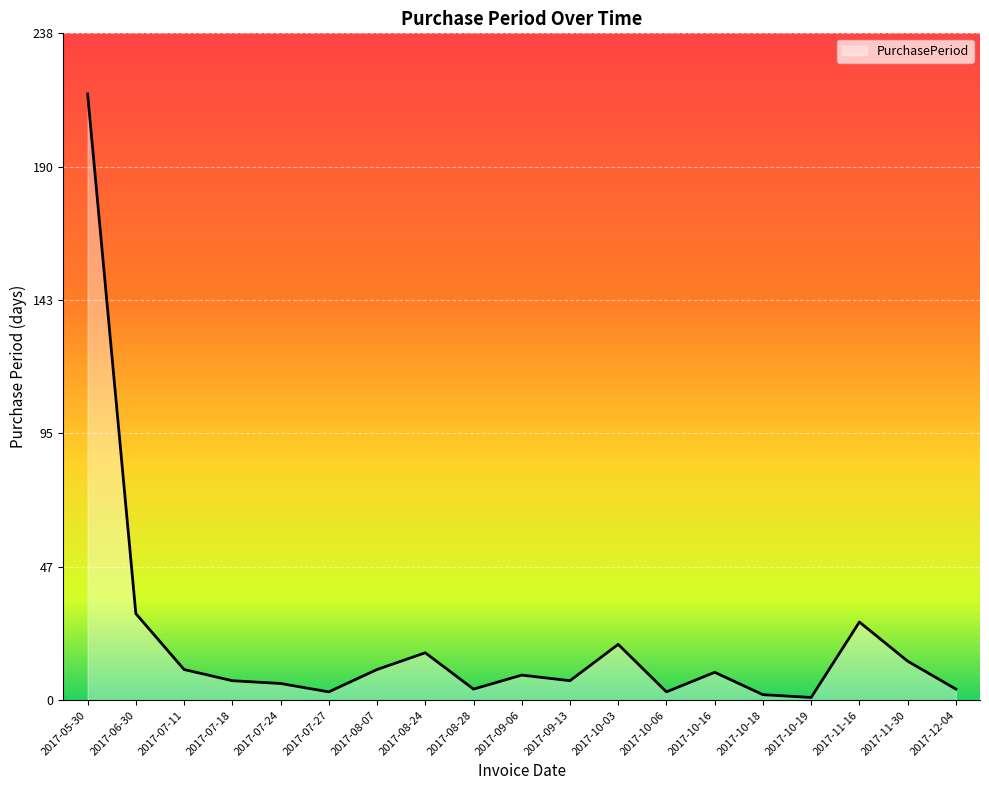

What is the sum of all values?

405